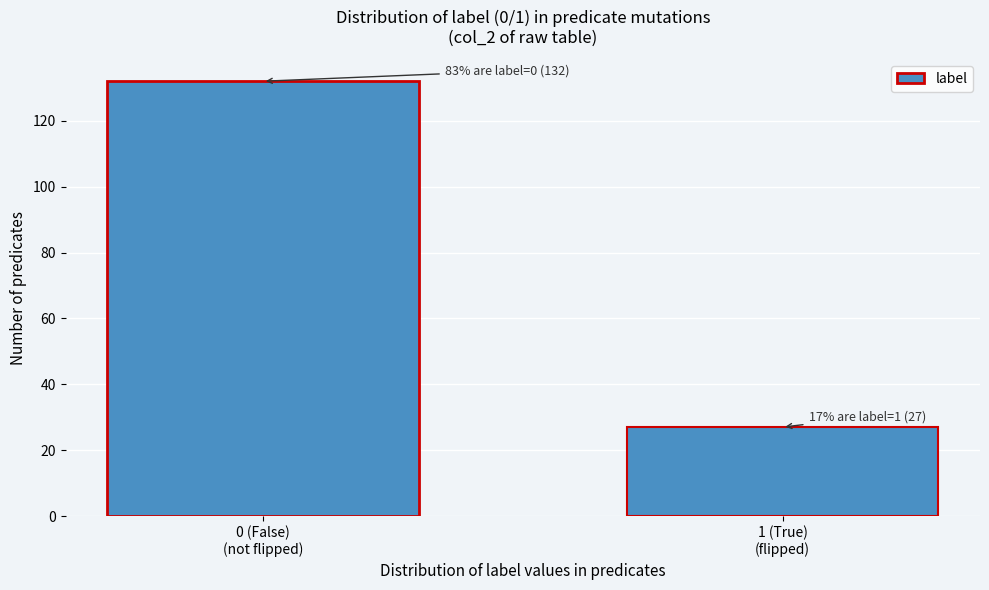

Reading left to right, extract all data points from this chart.

132	27